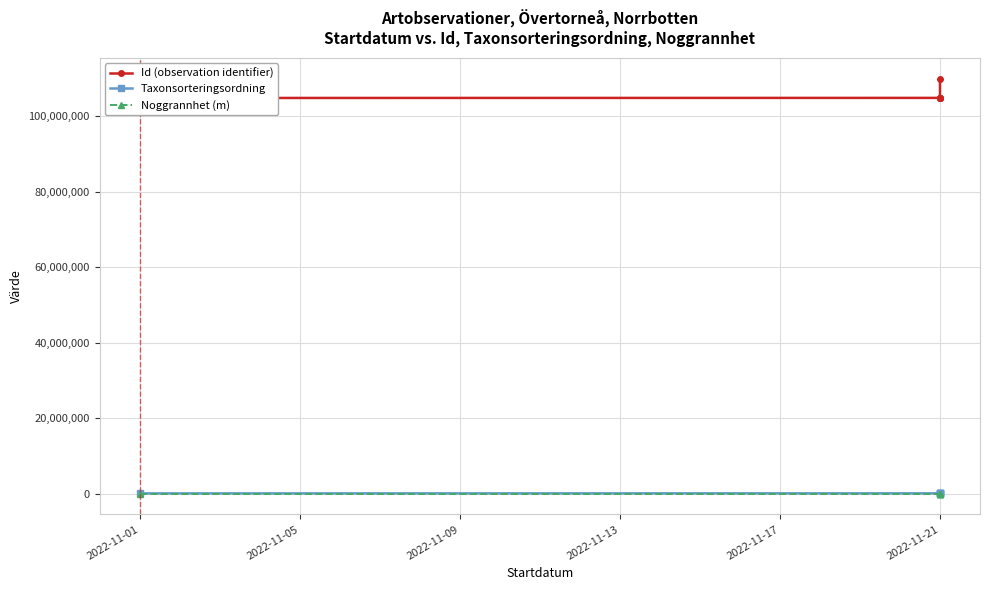

At which category does the chart reach its minimum across all series?

2022-11-21